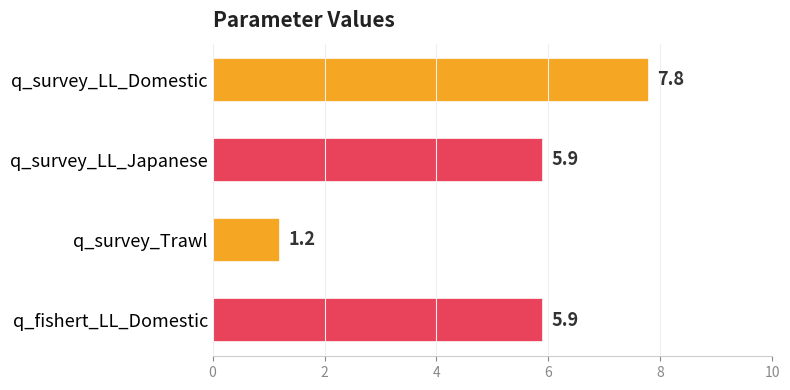

Is it true that the value at q_survey_LL_Domestic is 7.8?

True